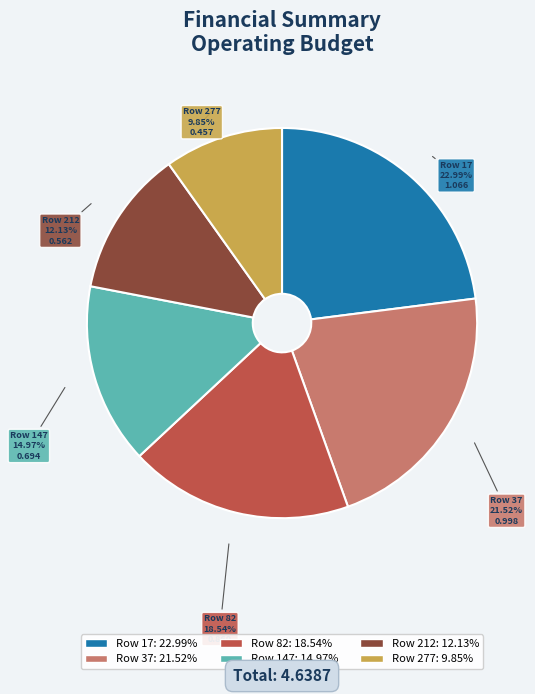

Does any single category account for the majority?

No